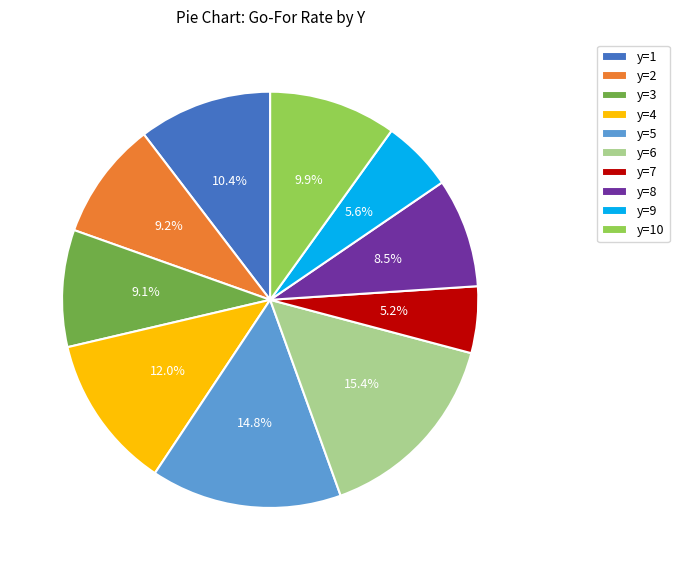

Between y=4 and y=2, which is larger?

y=4